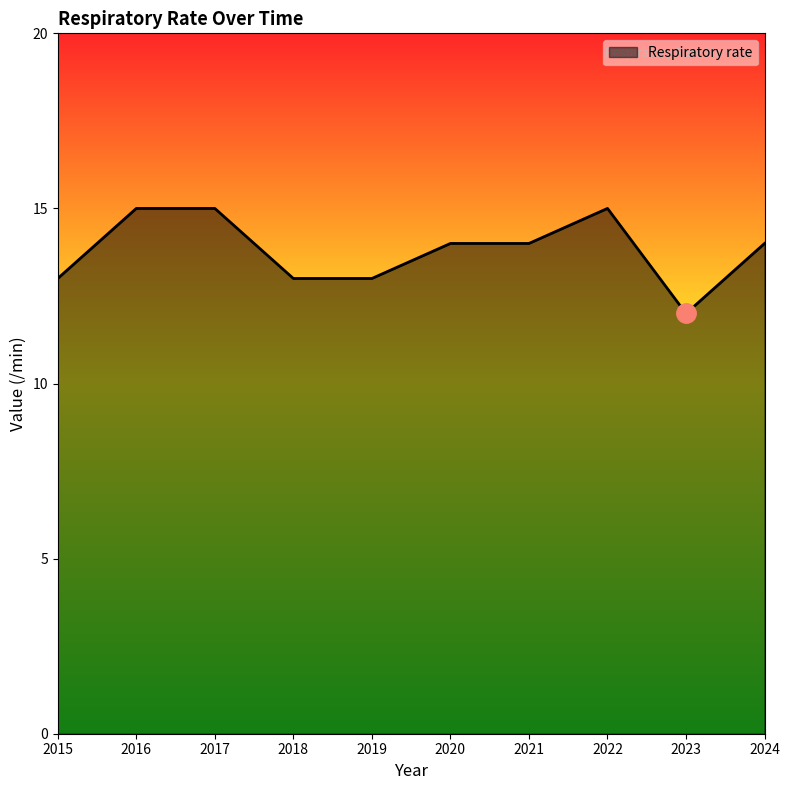

At which category does the chart reach its minimum across all series?

2023